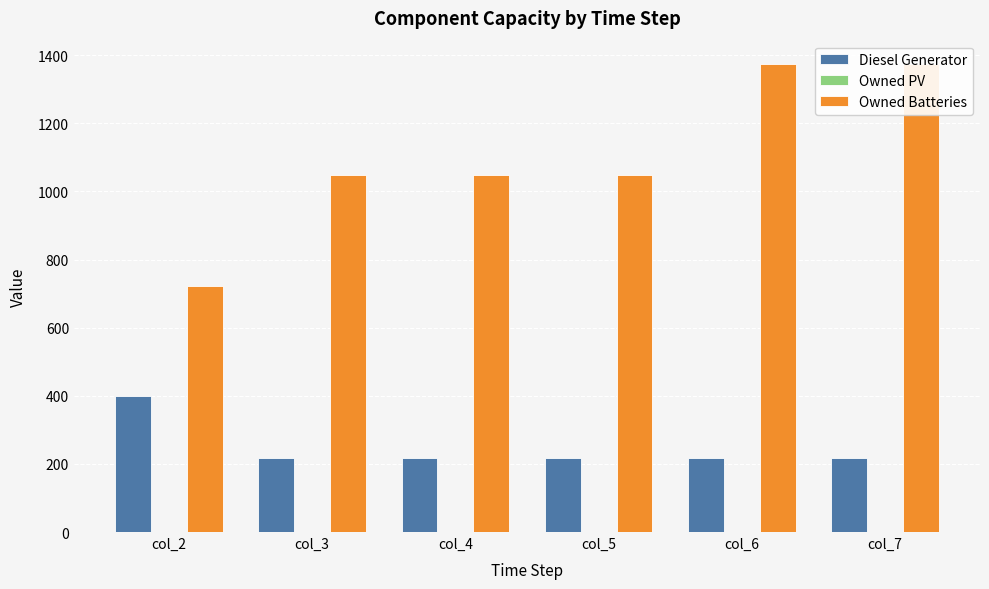

What is the average value of the Owned Batteries series?

1103.0